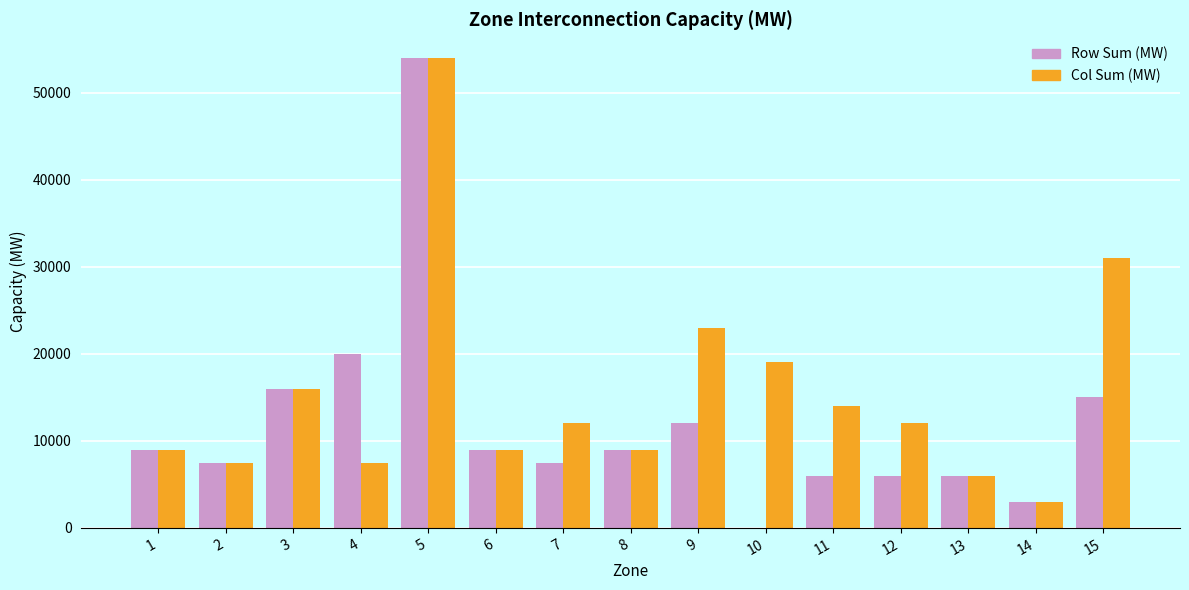

Reading right to left, extract all data points from this chart.

Row Sum (MW): 15000	3000	6000	6000	6000	0	12000	9000	7500	9000	54000	20000	16000	7500	9000
Col Sum (MW): 31000	3000	6000	12000	14000	19000	23000	9000	12000	9000	54000	7500	16000	7500	9000